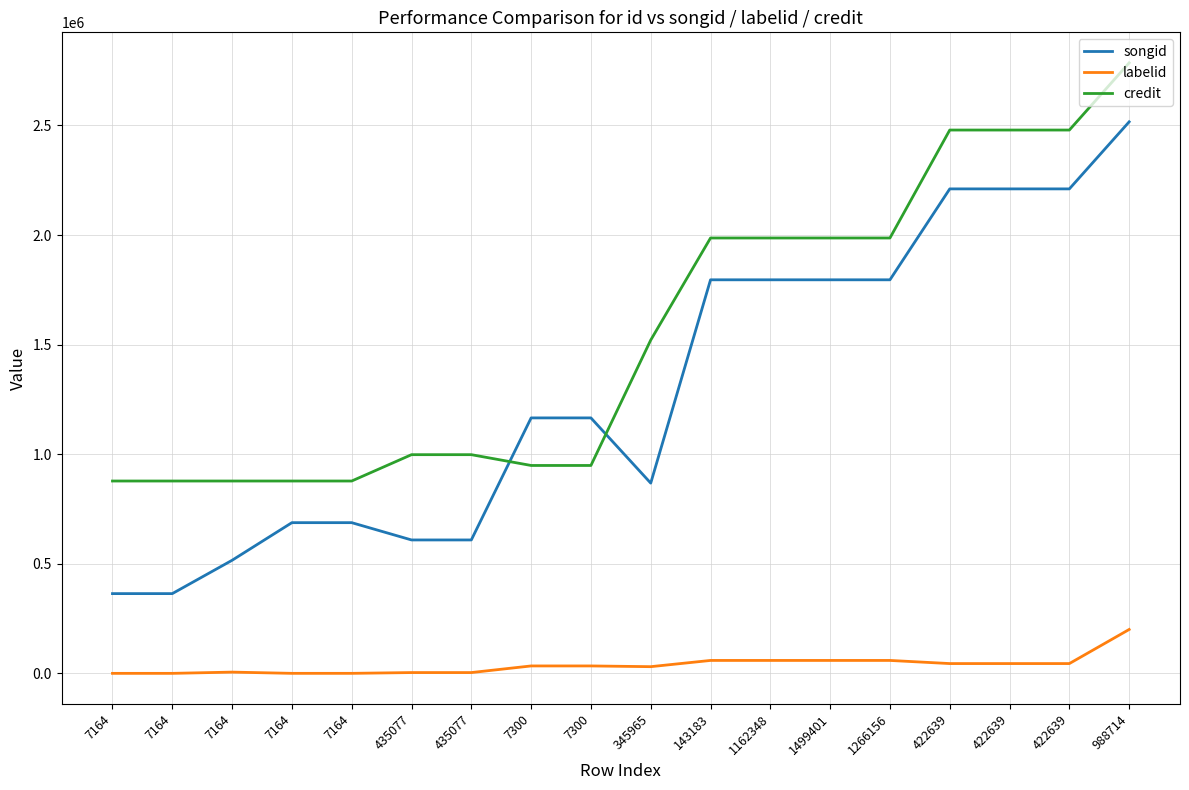

Count the number of categories in the chart.

18